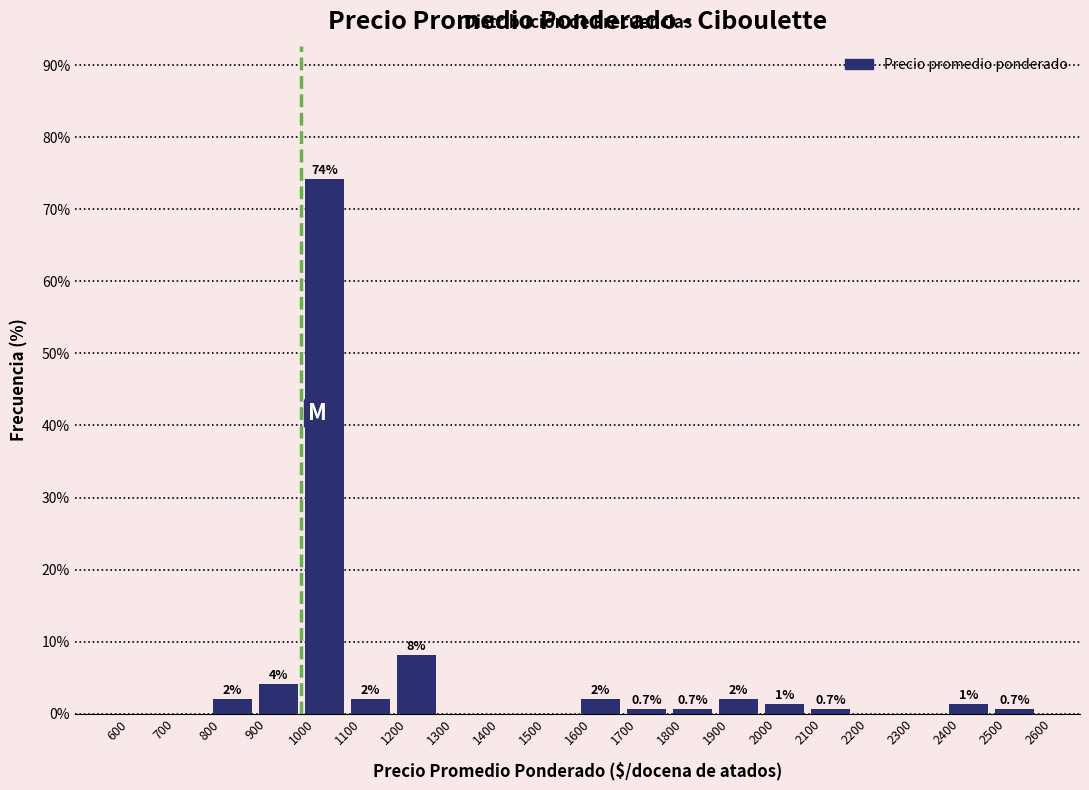

Over which range of the x-axis is the bar tallest?

1000 to 1100